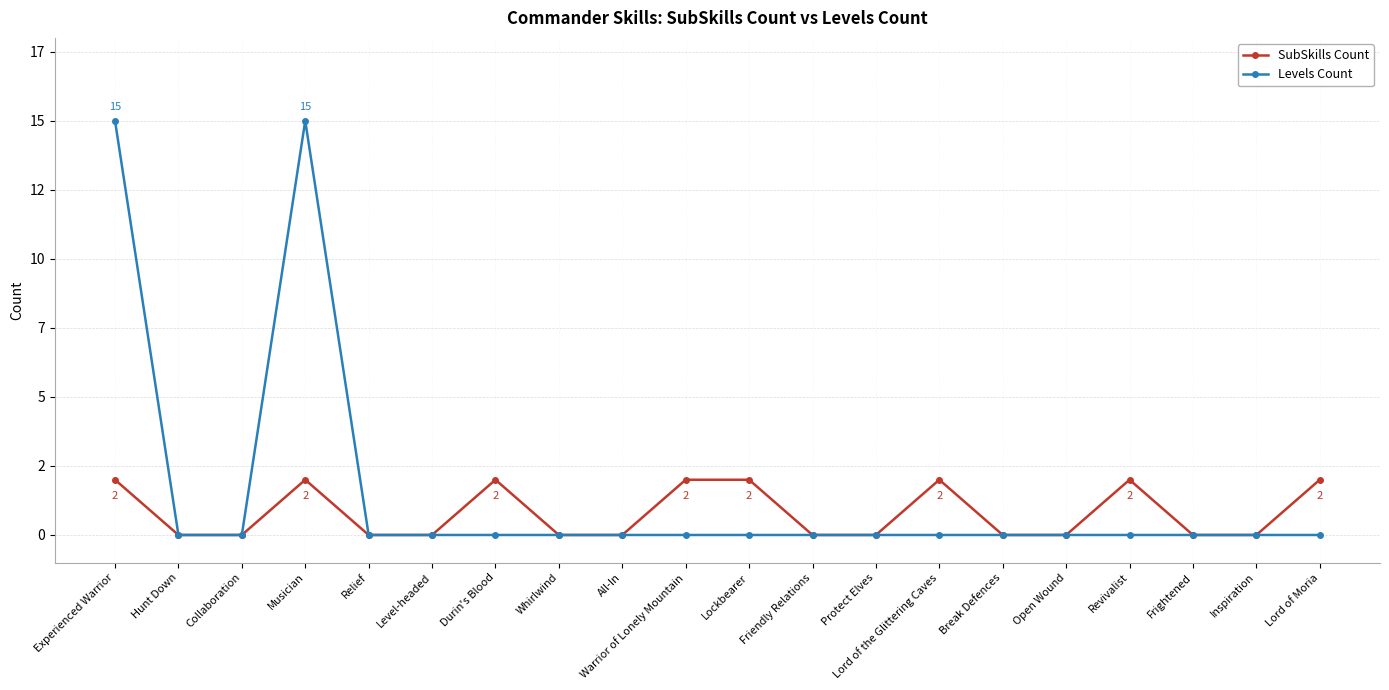

Does the chart have visible grid lines?

Yes